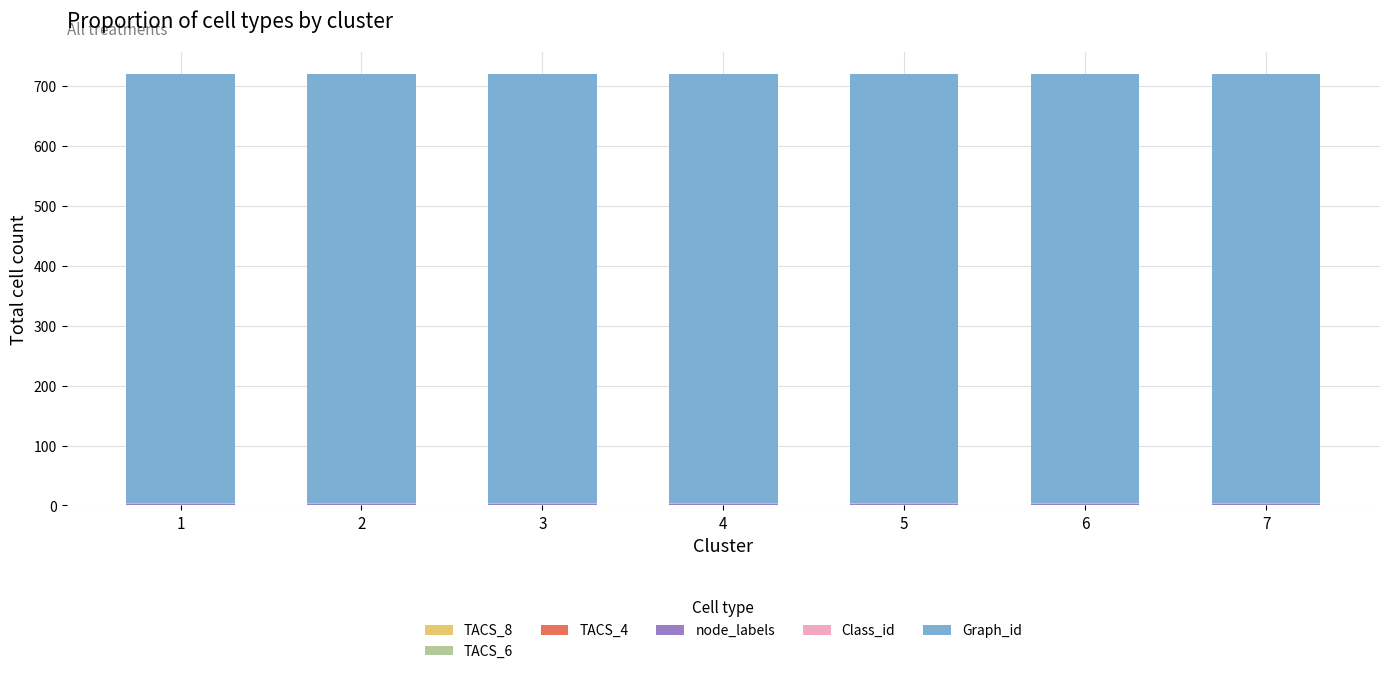

Count the number of data series in this chart.

5